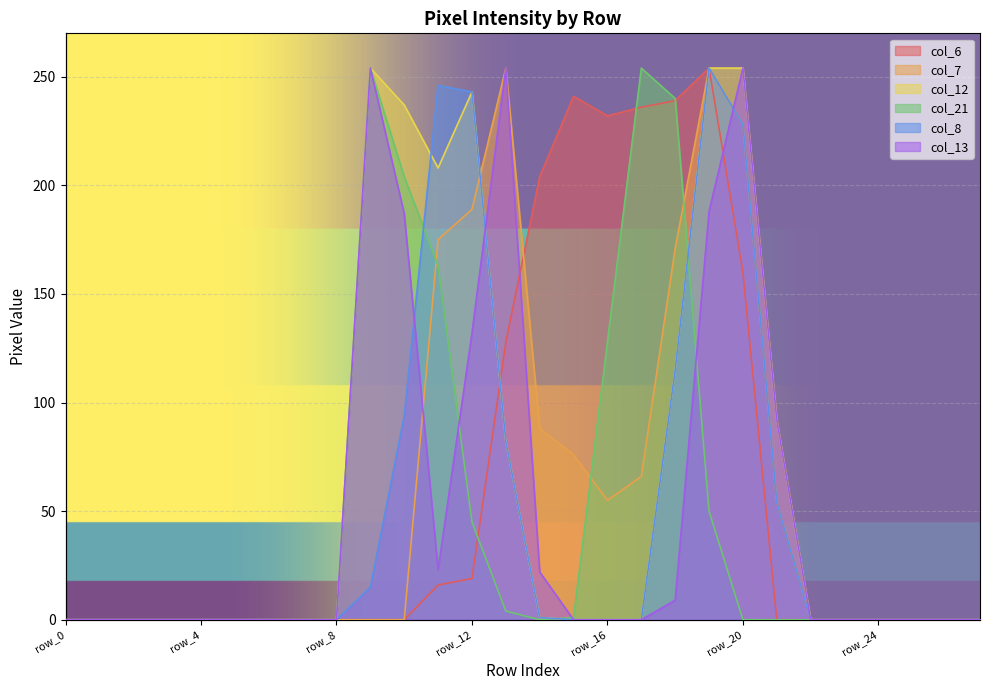

Which series has the widest spread of values?

col_6